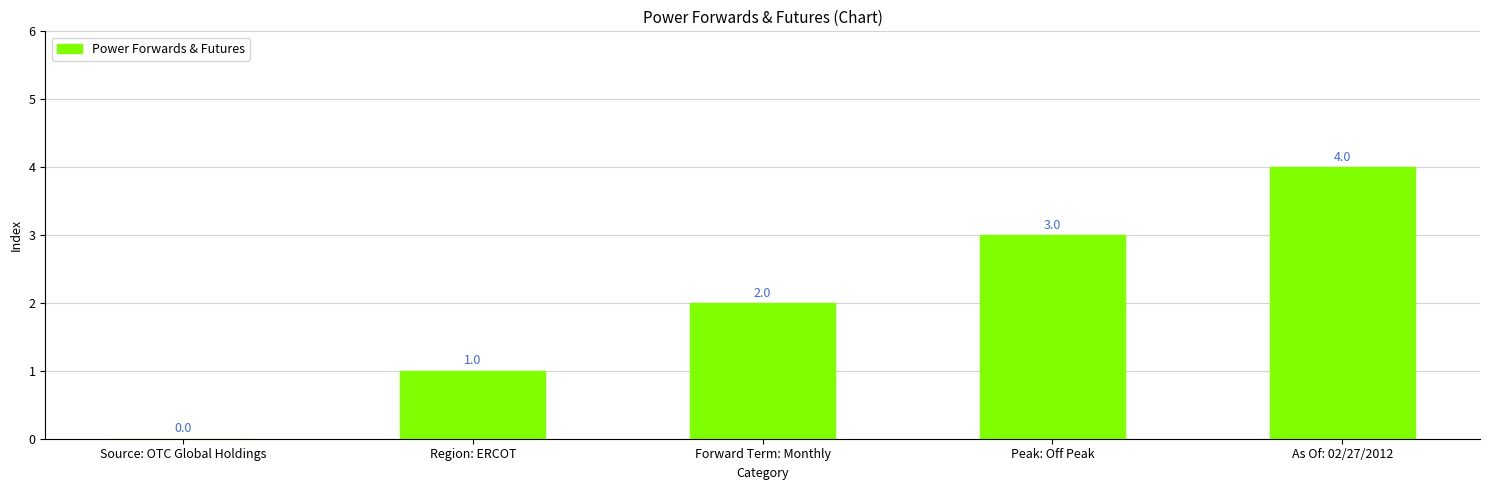

Between Source: OTC Global Holdings and Peak: Off Peak, which is larger?

Peak: Off Peak